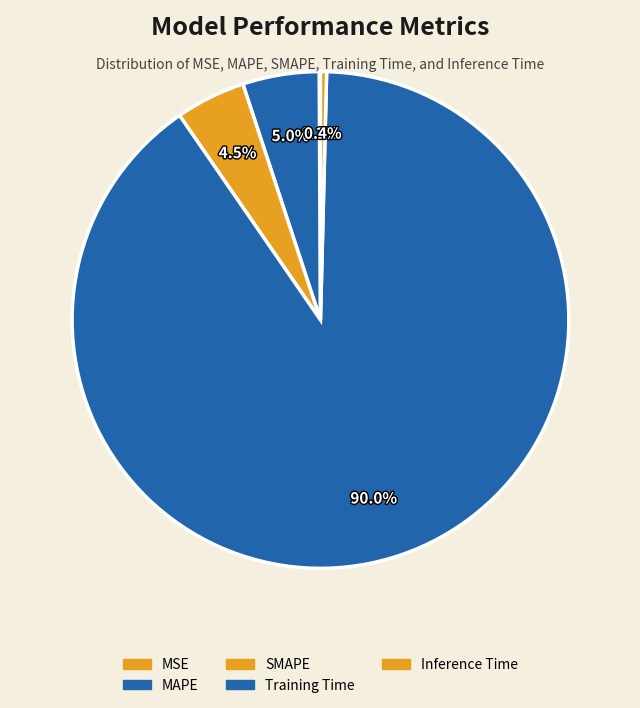

Which has a higher value, SMAPE or Inference Time?

SMAPE